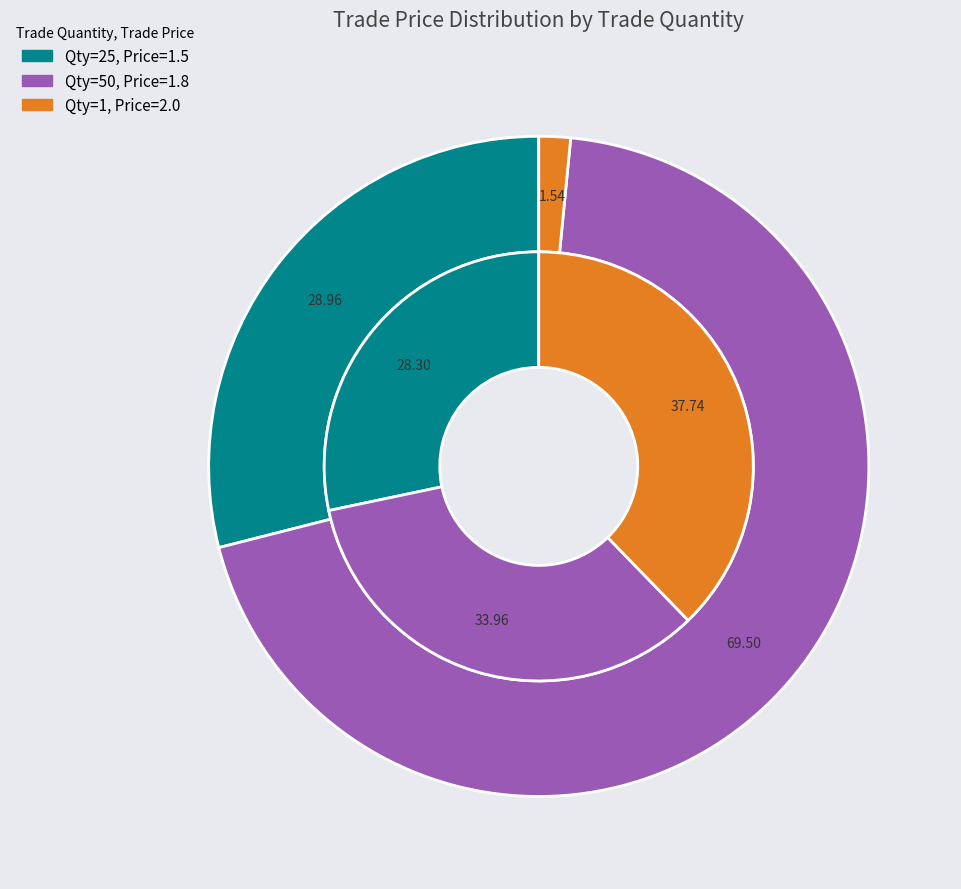

How many slices are in this pie chart?

3